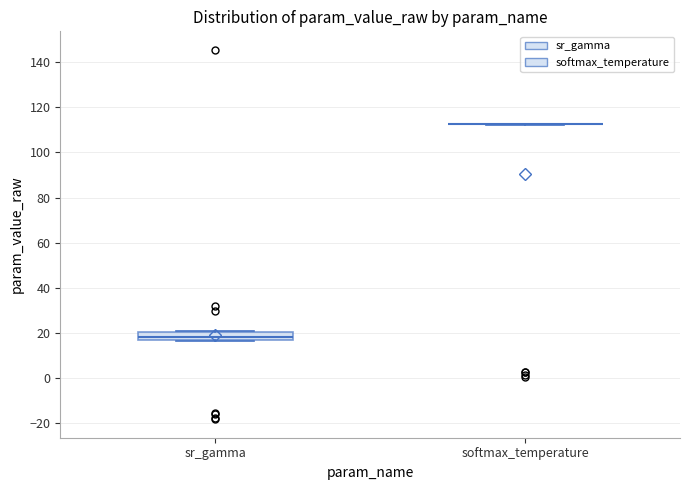

Reading left to right, read every box against the y-axis: the position of its median line, the range the box covers, and the ends of its whiskers. The values are not printed on the chart, so give them approximately, as read against the axis.

sr_gamma: median 18, box 16 to 20, whiskers 16 to 20
softmax_temperature: box collapsed to a line at 112, whiskers 112 to 112